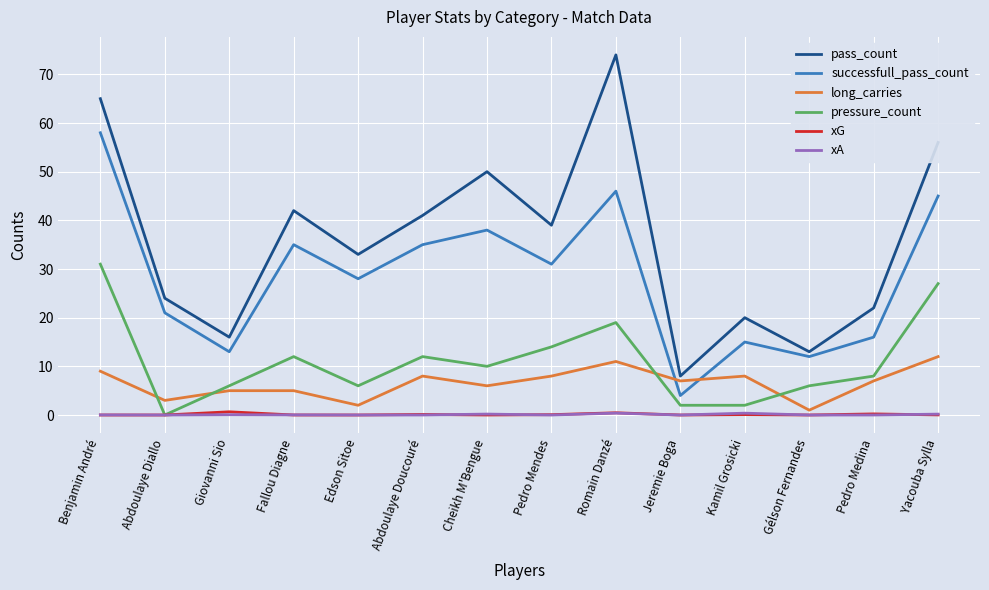

True or false: long_carries and pass_count cross at least once.

False